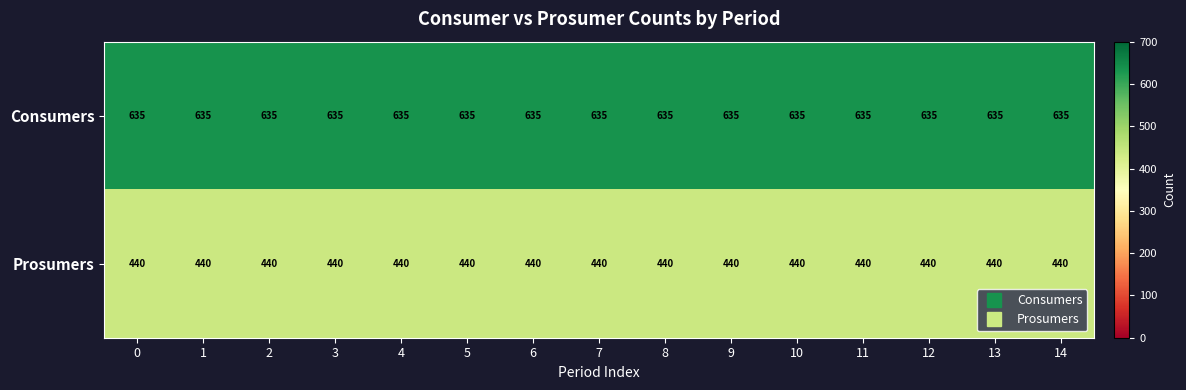

What is the average value of the Consumers series?

635